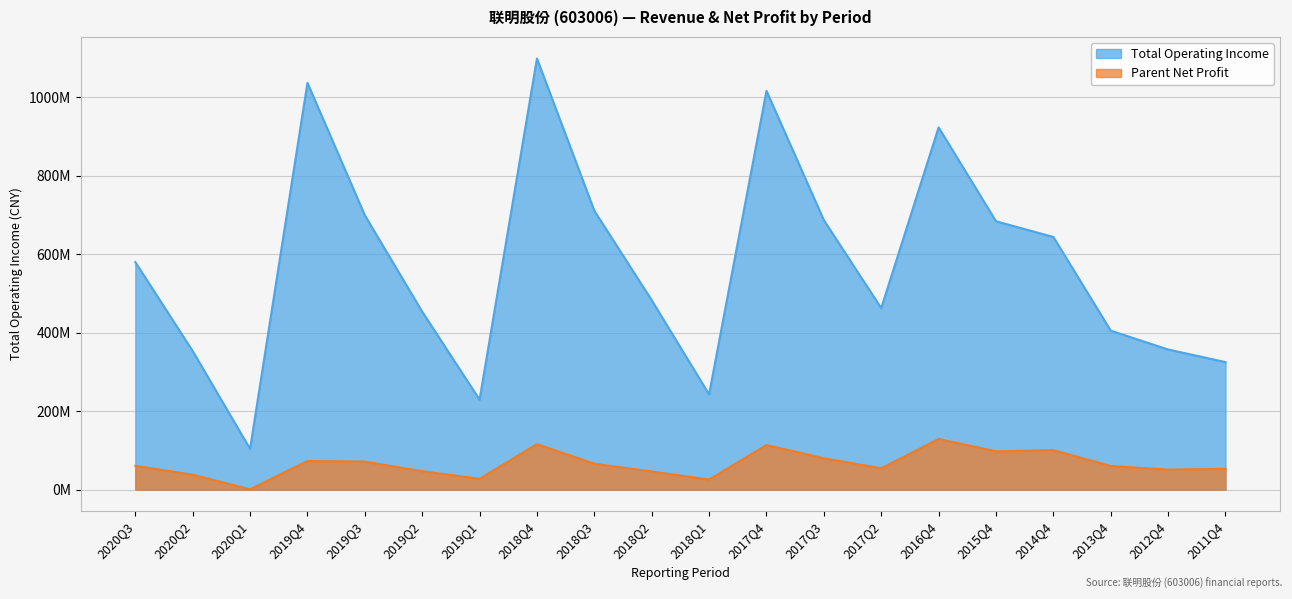

True or false: PARENT_NETPROFIT has a value of 100838285.0 at 2014Q4.

True